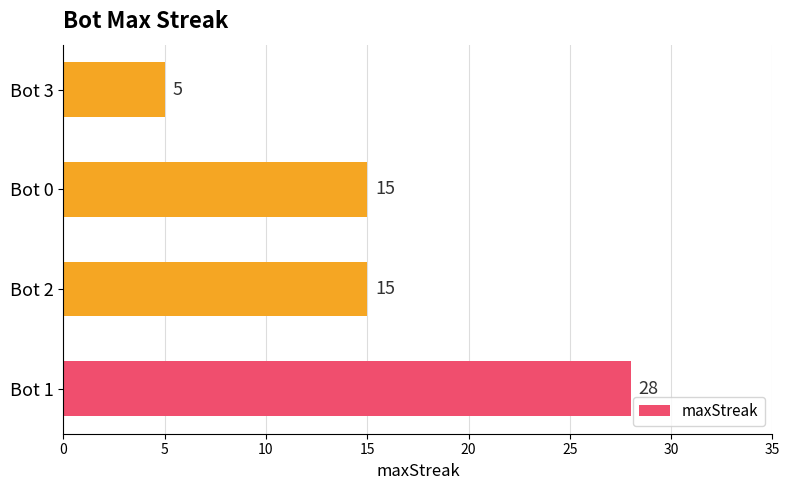

What is the change in value from Bot 0 to Bot 3?

-10